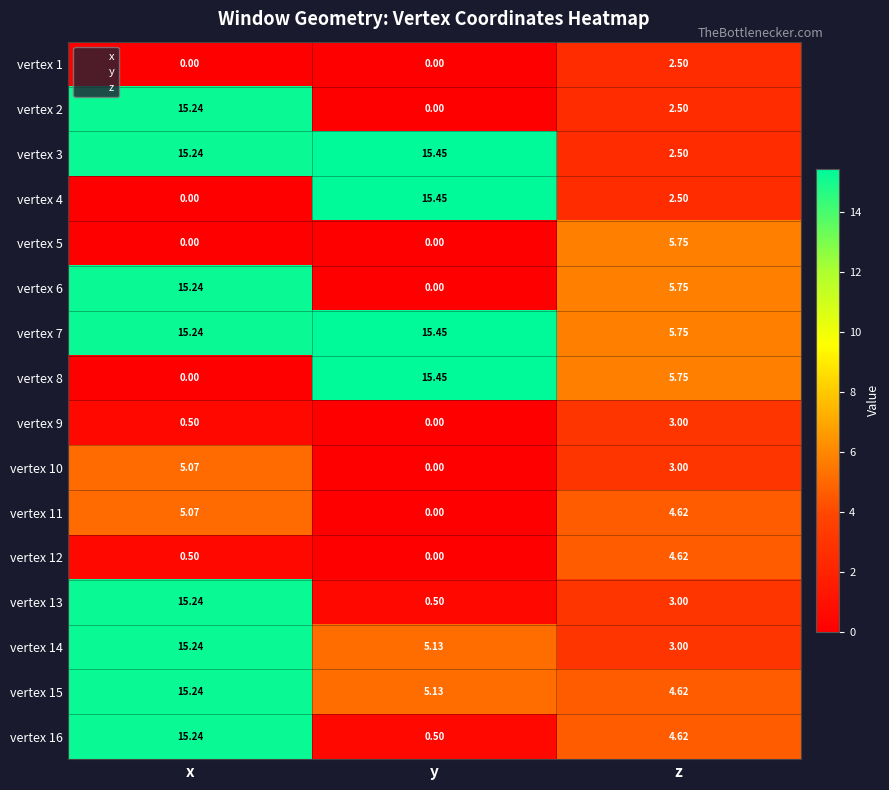

Where does the vertex 2 series first go above 2?

x